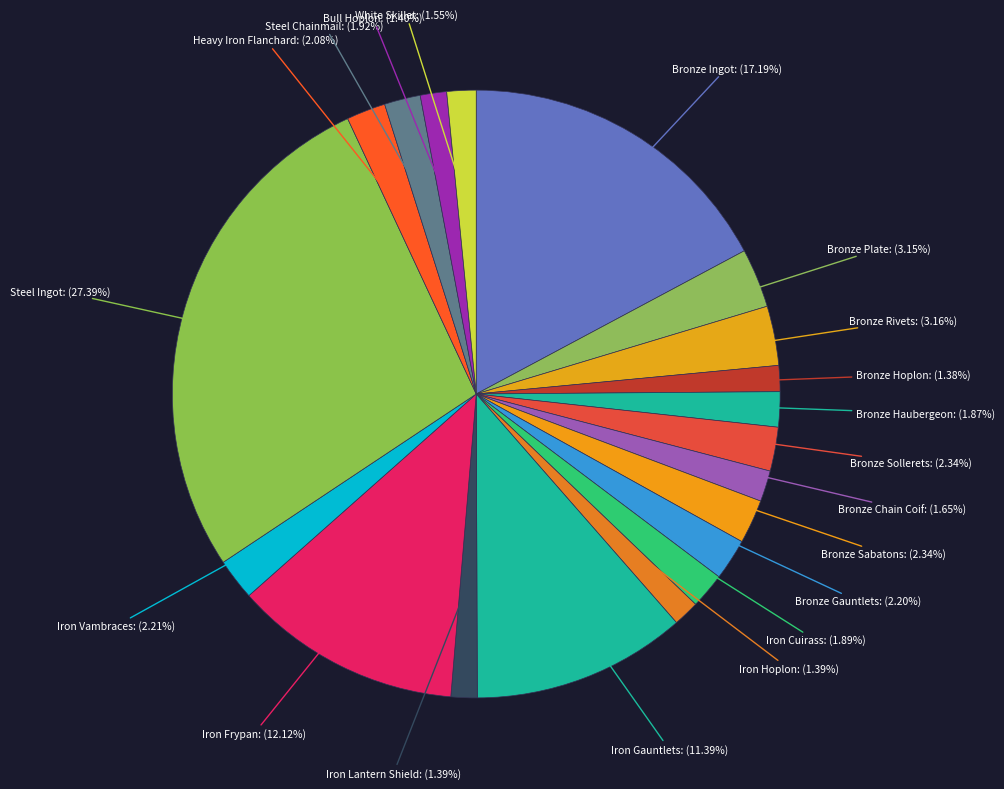

How many slices are in this pie chart?

20